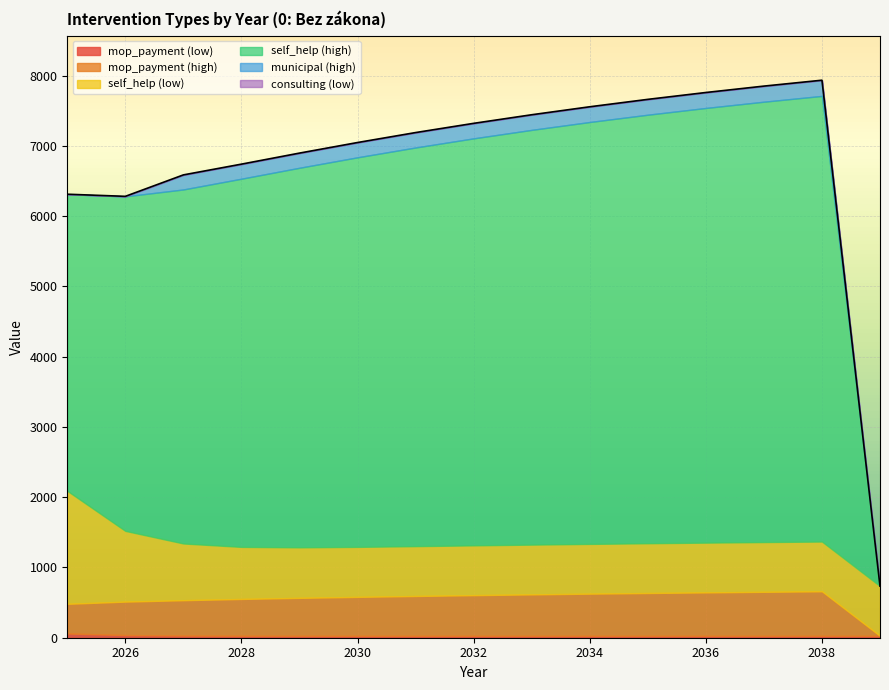

In self_help (high), how many points are higher than both neighbors (excluding endpoints)?

1